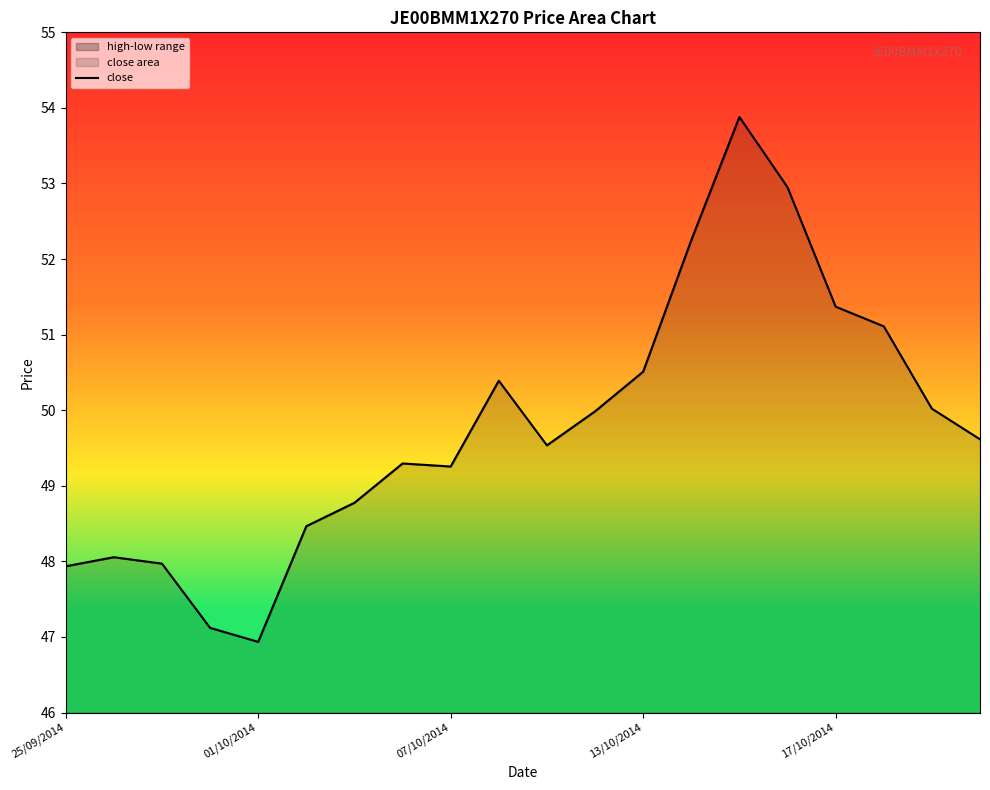

What is the greatest value displayed?

53.9